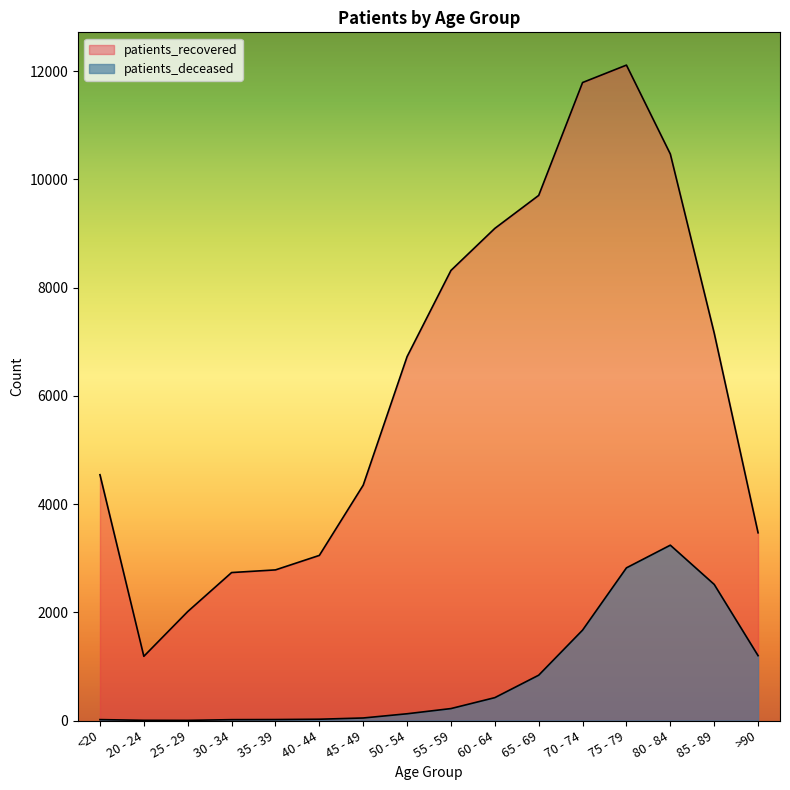

Where is the first local minimum for patients_recovered?

20 - 24